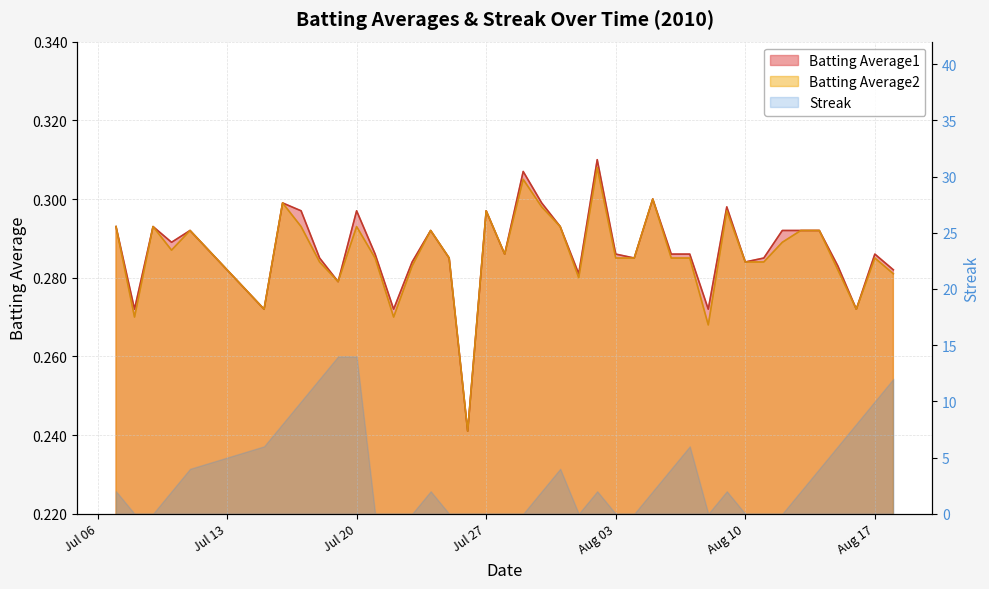

Is the value of Batting Average1 at 39 greater than the value of Batting Average2 at 10?

No